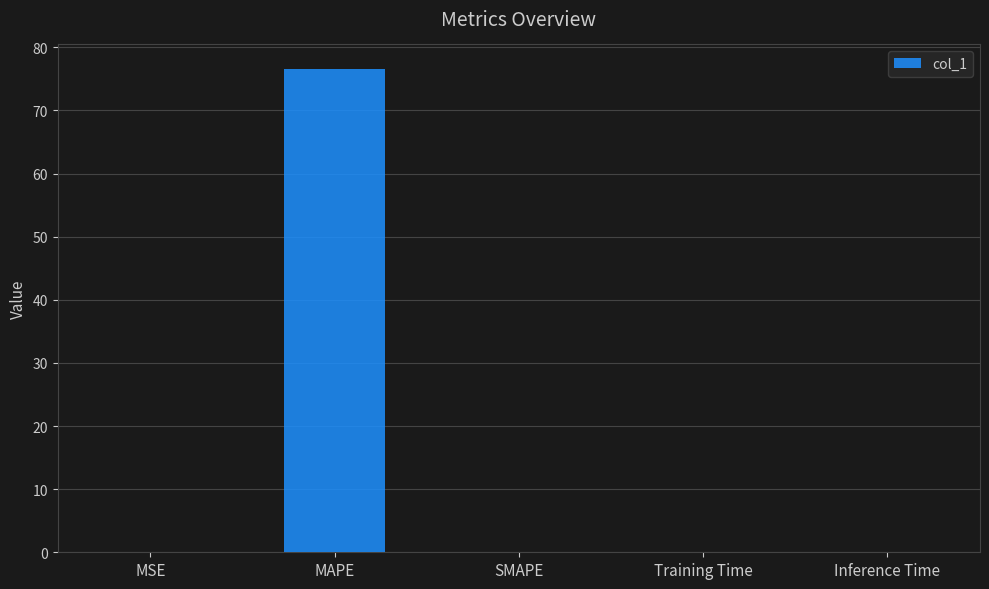

What value does the data have at MAPE?

76.6